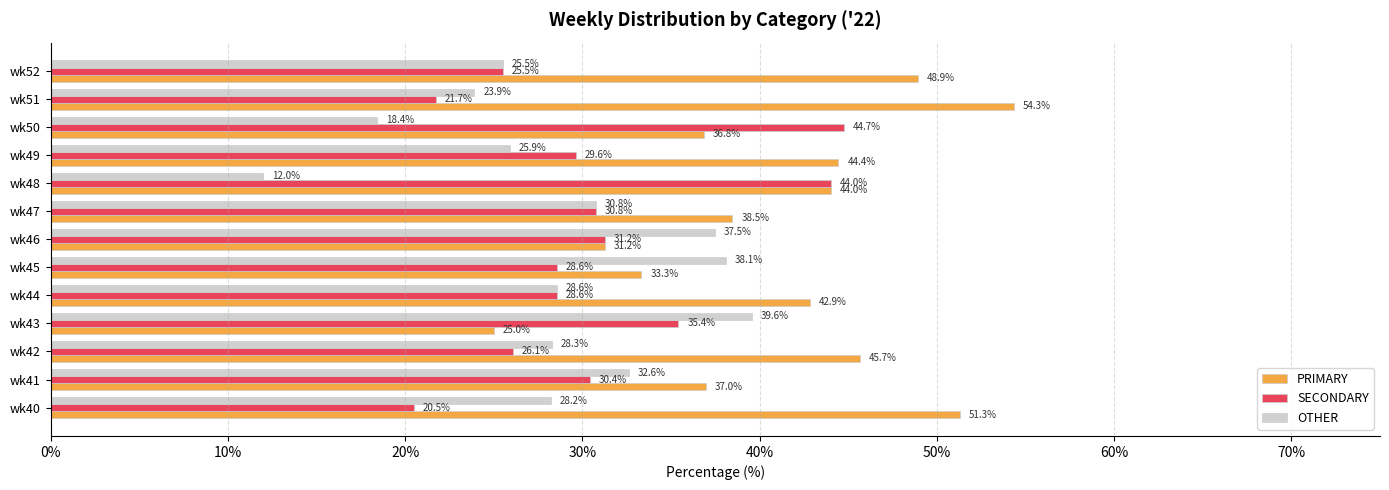

What are all the series names shown in the legend?

PRIMARY, SECONDARY, OTHER